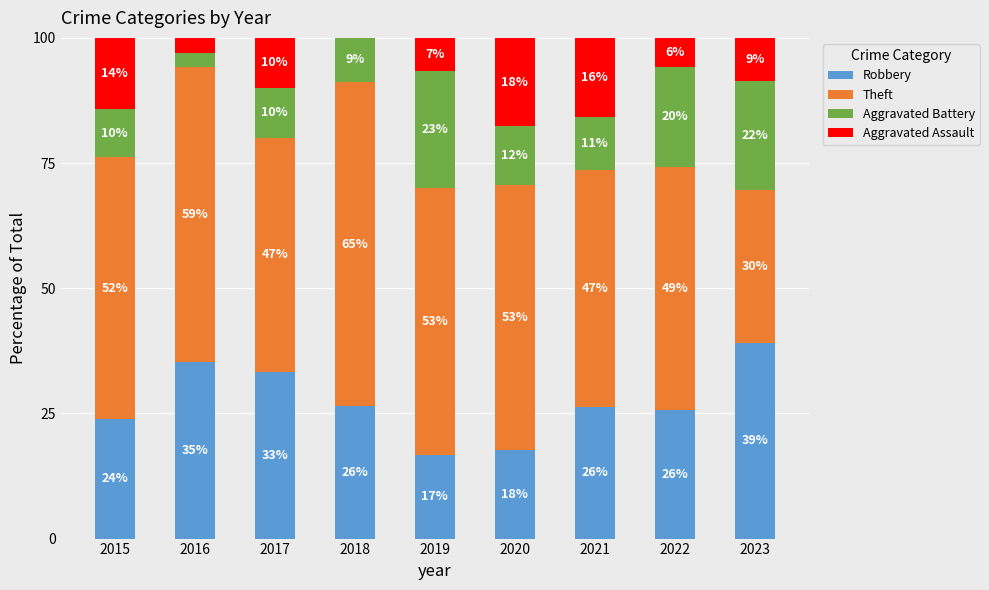

What is the total value across all series at 2015?

100.0